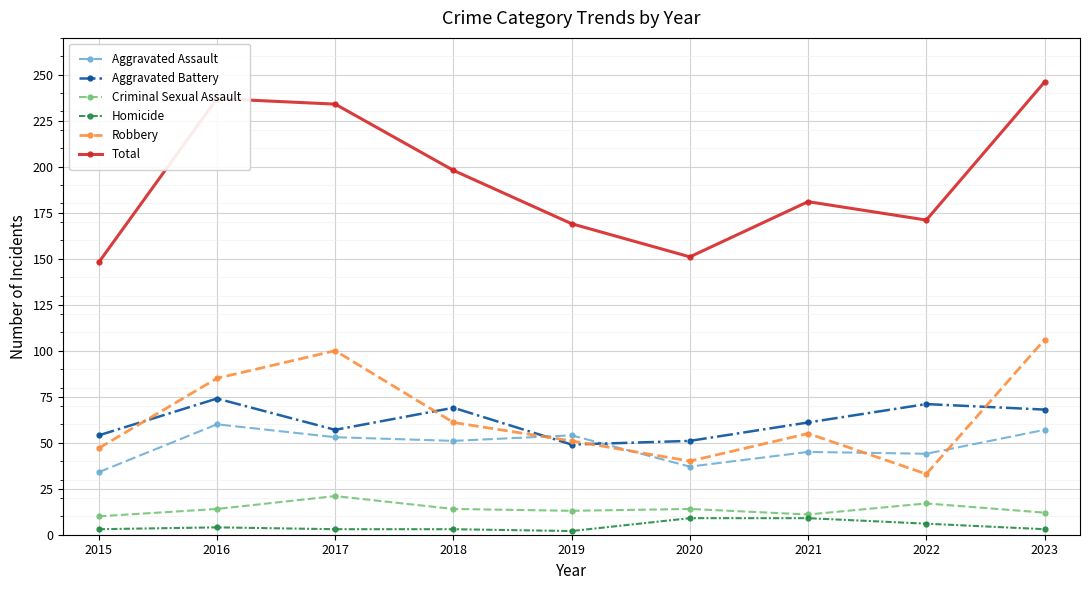

True or false: Aggravated Battery and Homicide intersect in this chart.

False